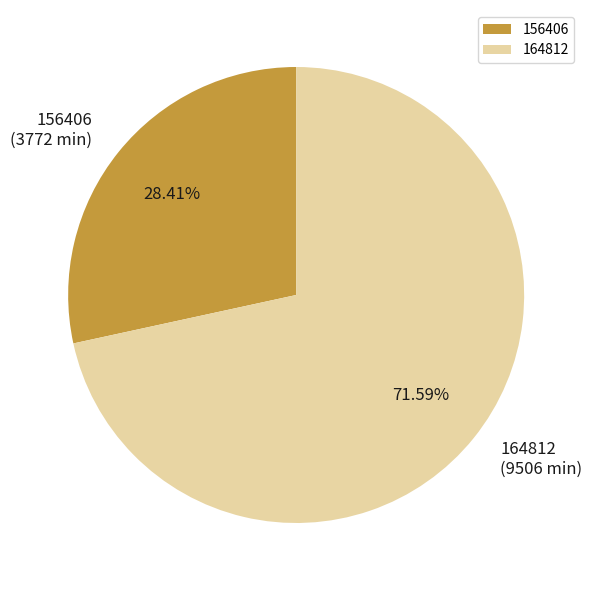

Does any single category account for the majority?

Yes